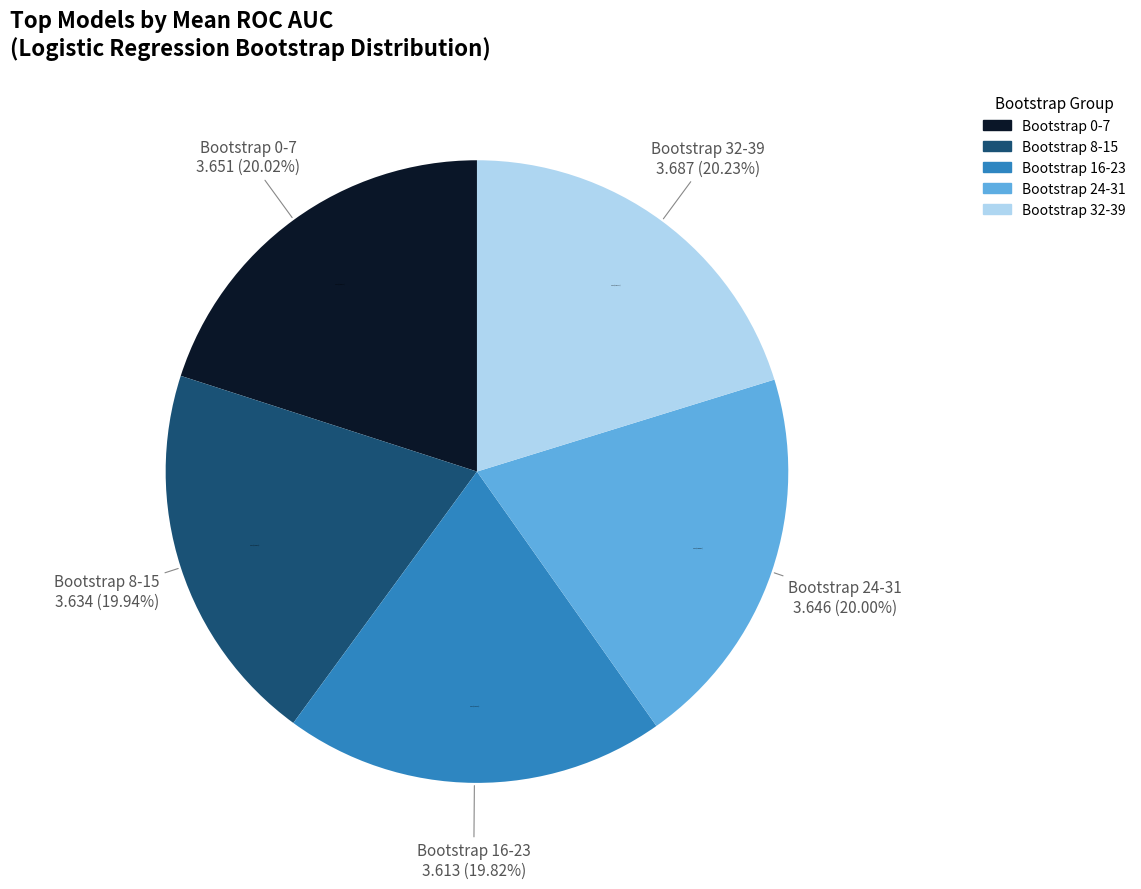

The 33 slice represents 1% of the pie. True or false?

False